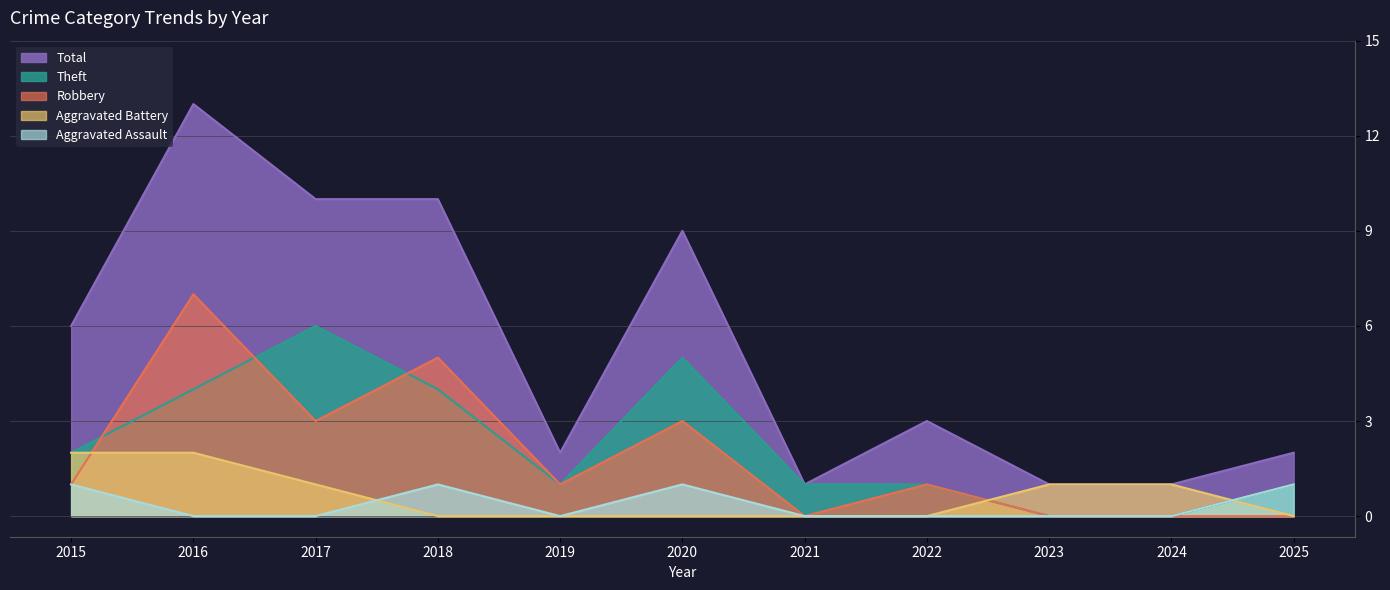

What is the average value of the Robbery series?

2